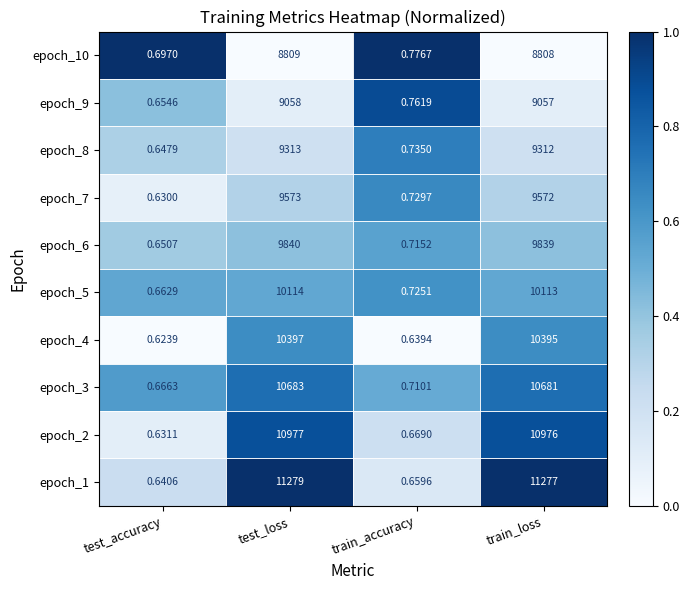

Which label corresponds to the largest value in the chart?

test_loss